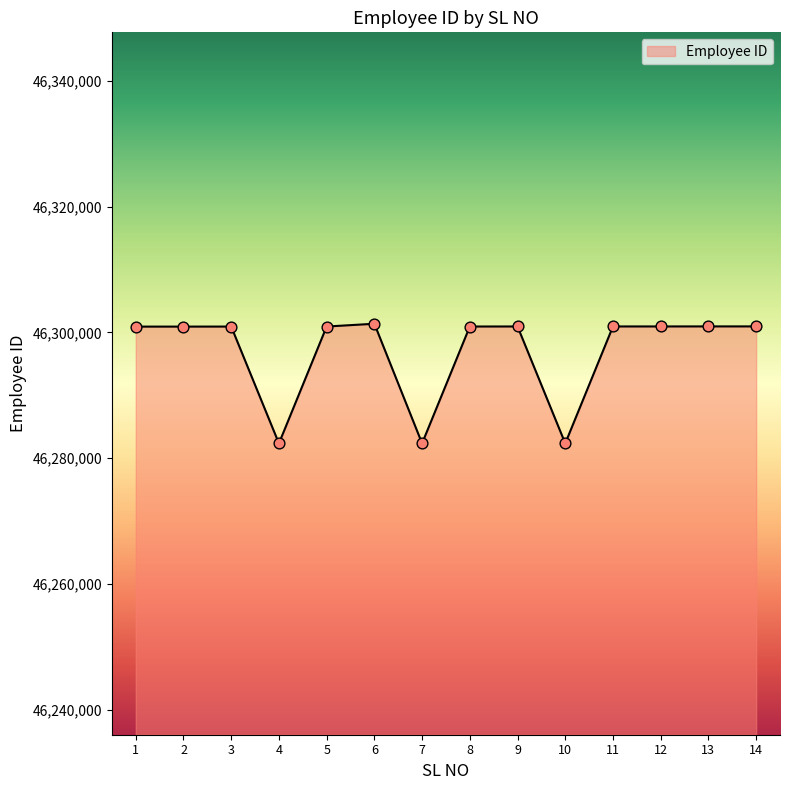

Which has a higher value, 3 or 10?

3